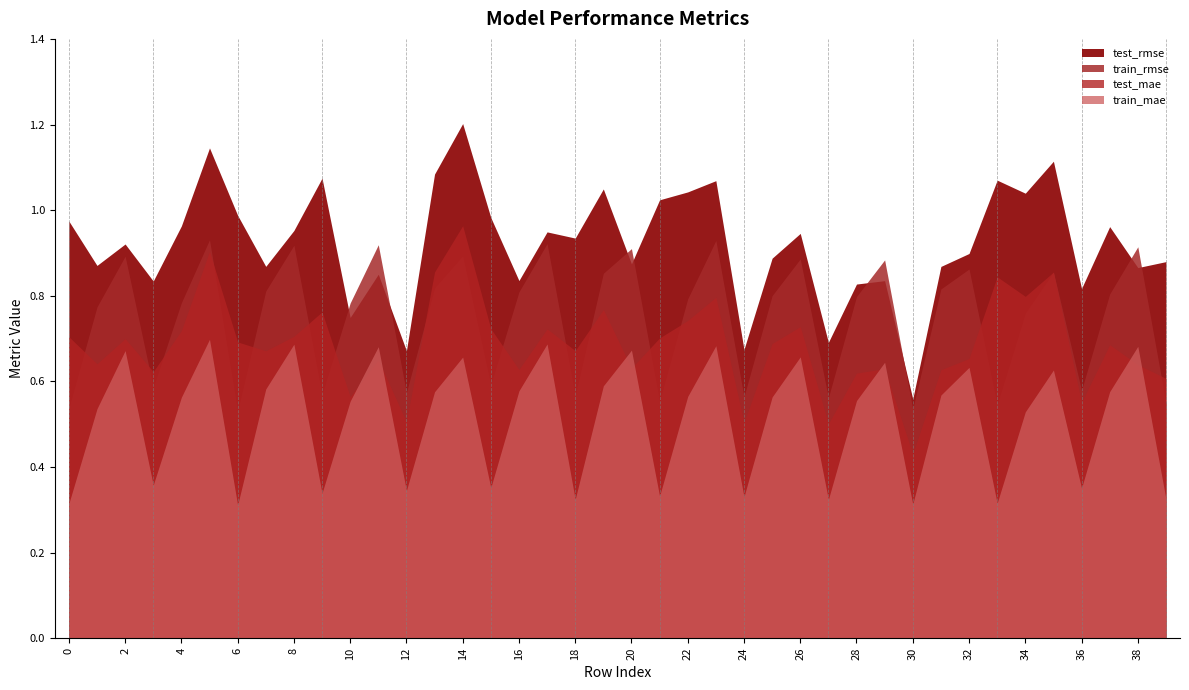

What is the maximum value shown in the chart?

1.2